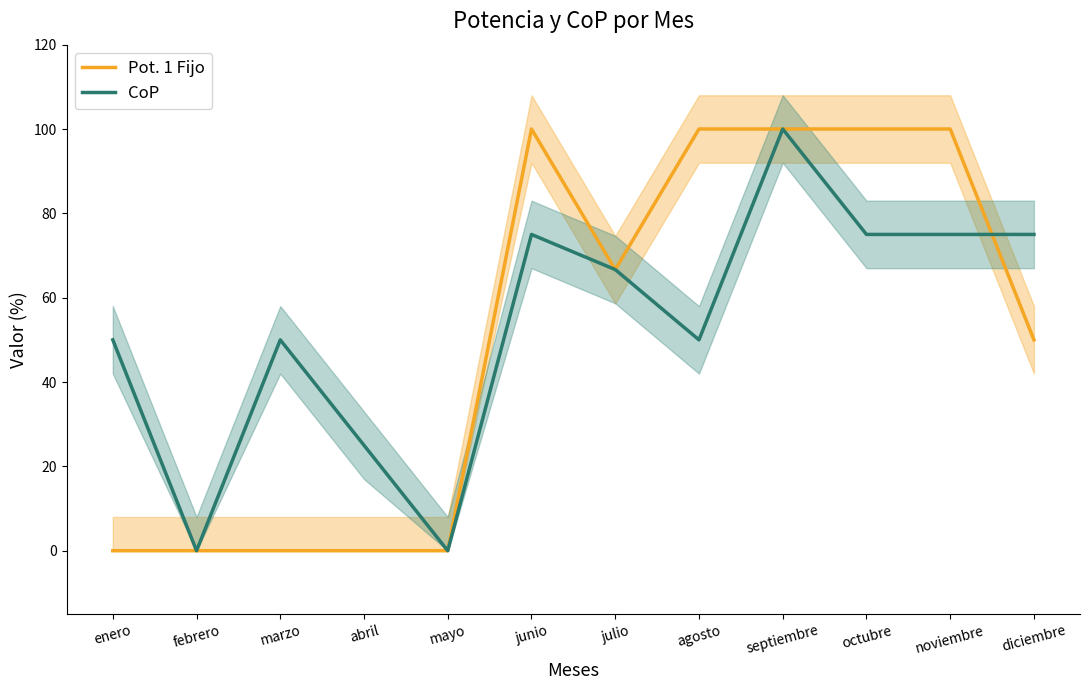

At which label does Pot. 1 Fijo first exceed 66?

junio